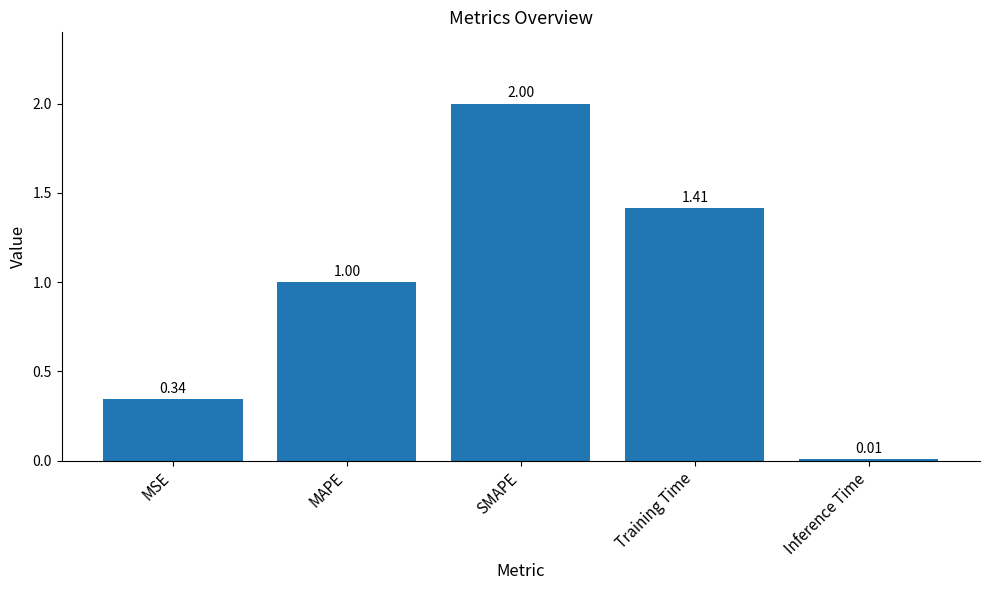

Are the bars grouped side by side (vs. stacked)?

No